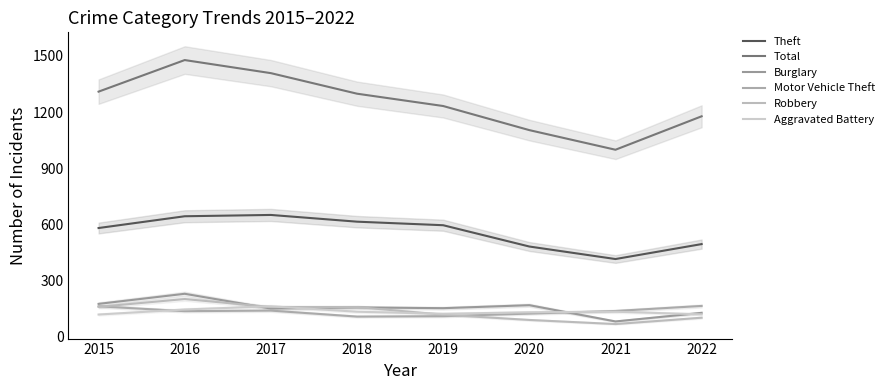

At which label is Motor Vehicle Theft closest to 133?

2016